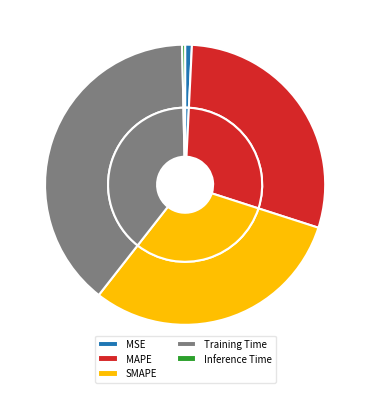

Count the number of slices in the pie.

5